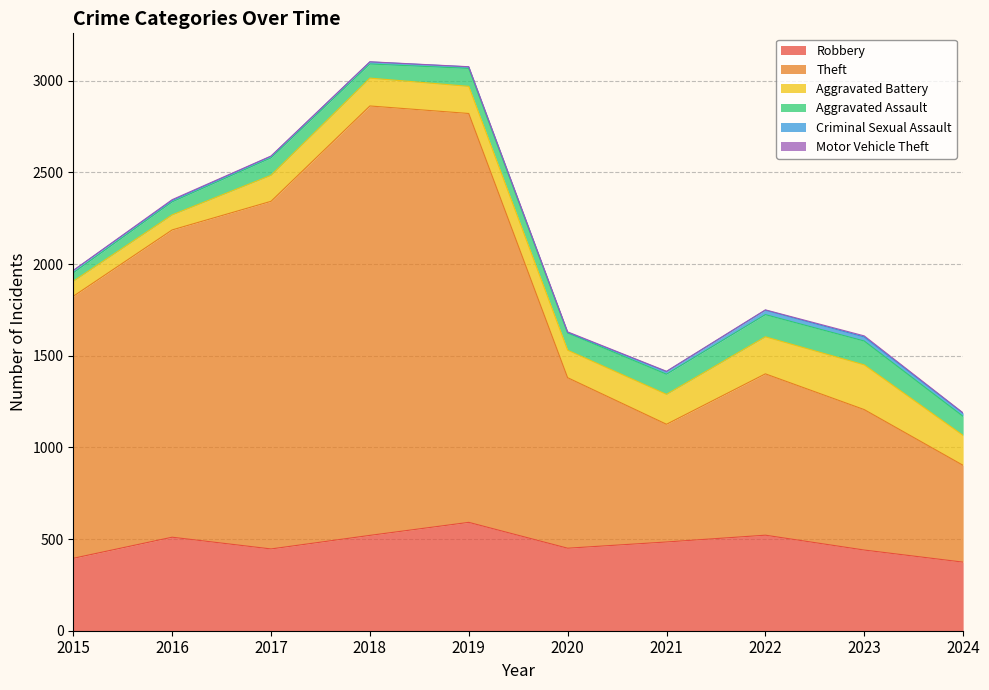

What is the total value across all series at 2019?

3076